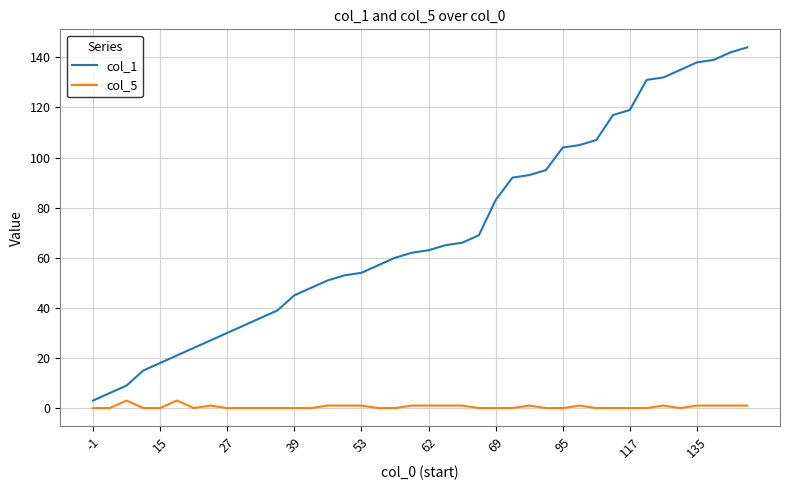

Which series has the largest total across all categories?

col_1